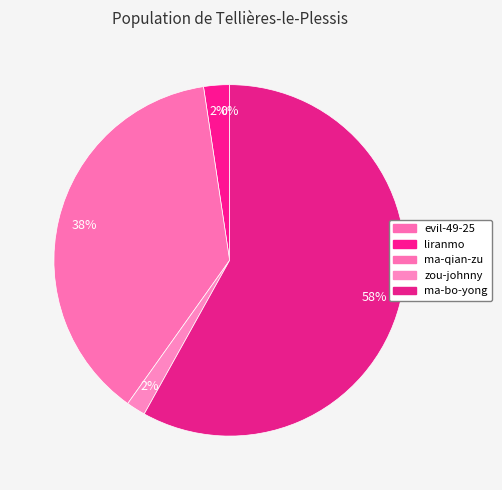

The zou-johnny slice represents 11% of the pie. True or false?

False